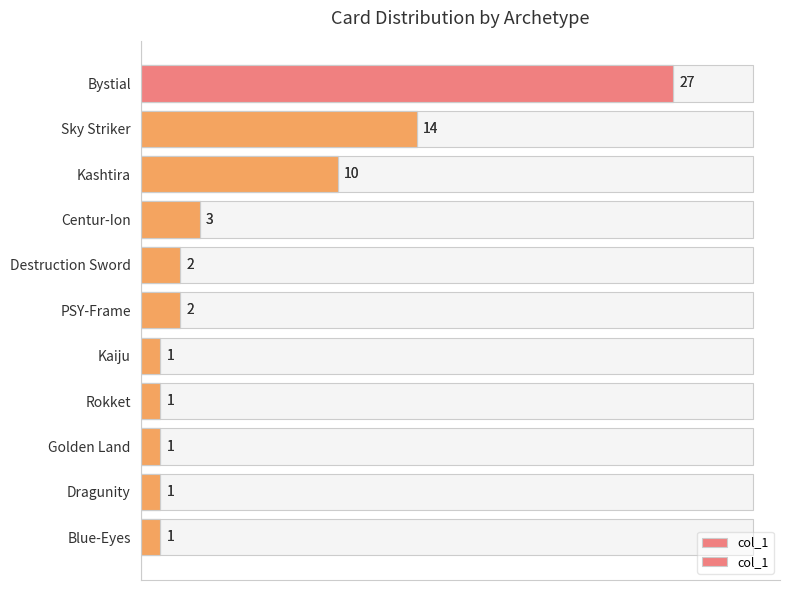

How many distinct data groups are displayed?

1